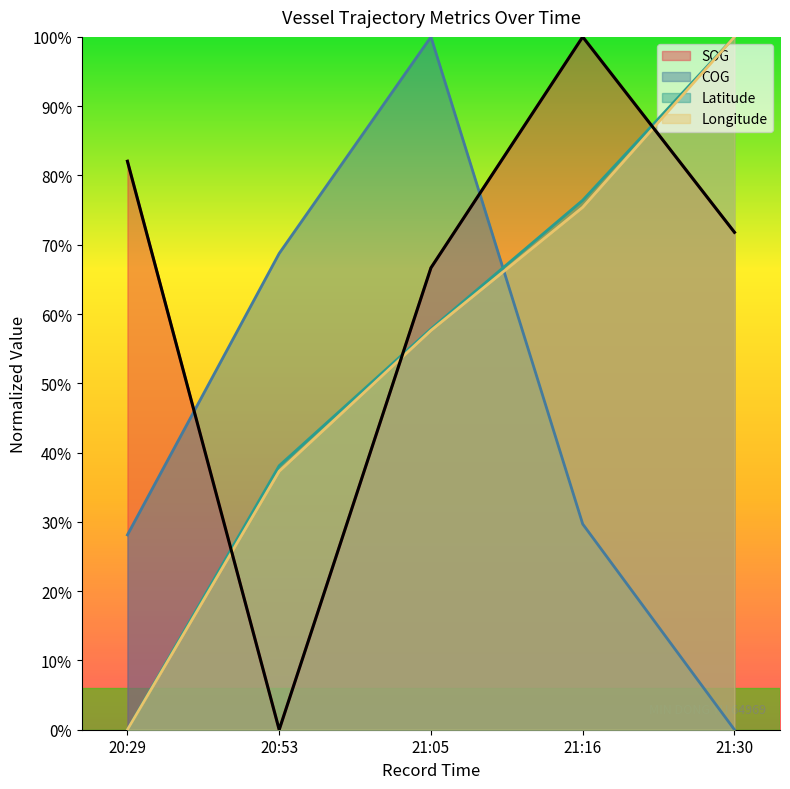

How many data points does each series have?

5